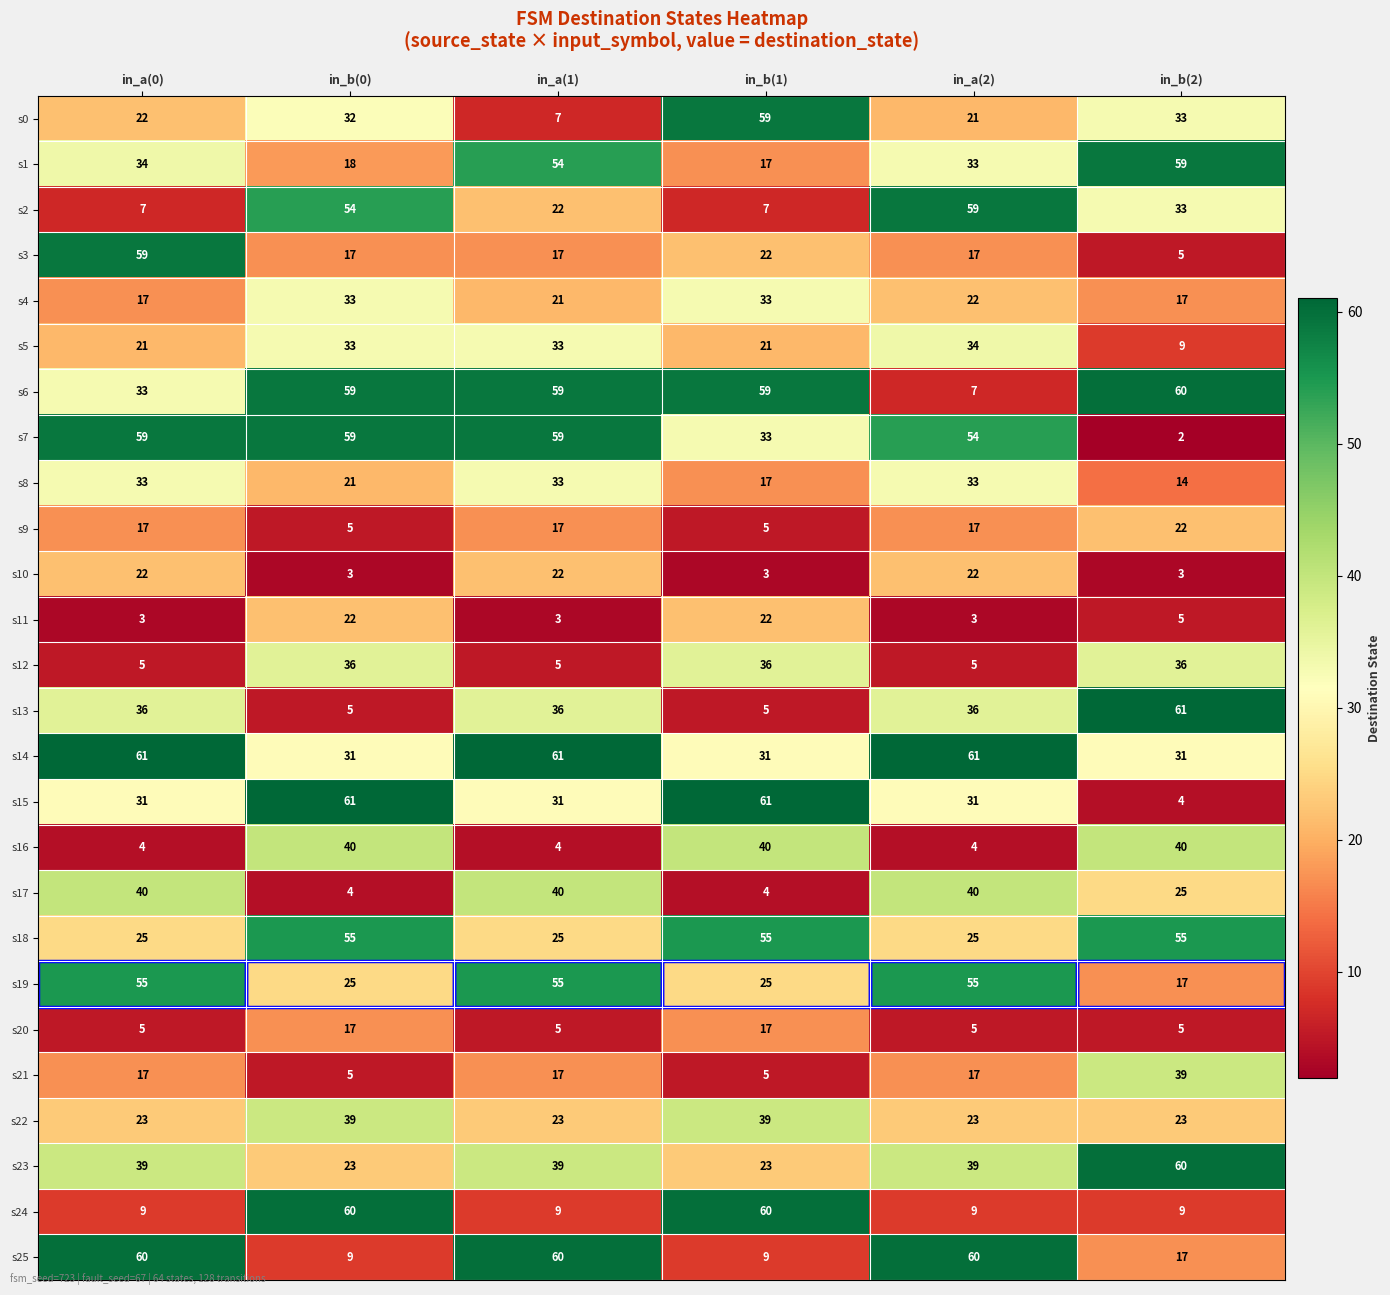

What is the lowest value of the s8 series?

14